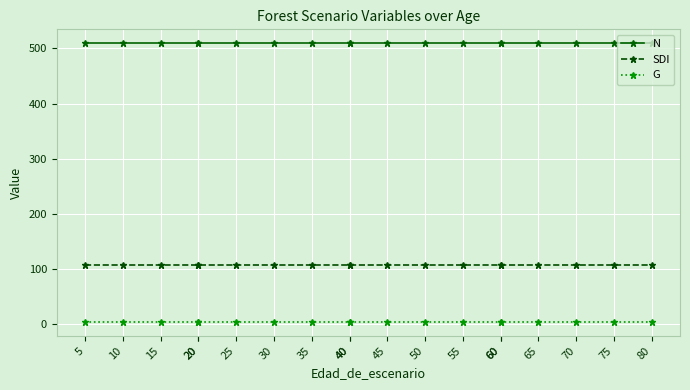

Is the value of G at 35 greater than the value of N at 70?

No